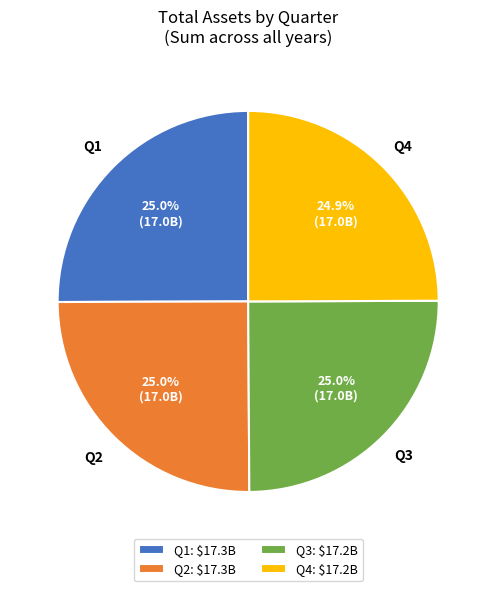

How many segments does this pie chart have?

4